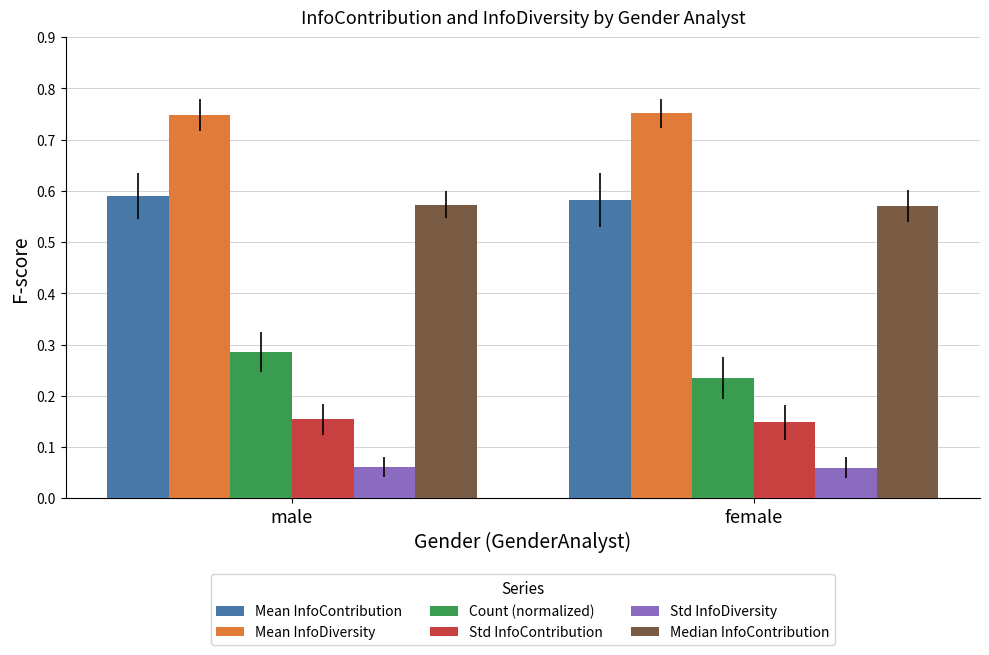

How many distinct data groups are displayed?

6